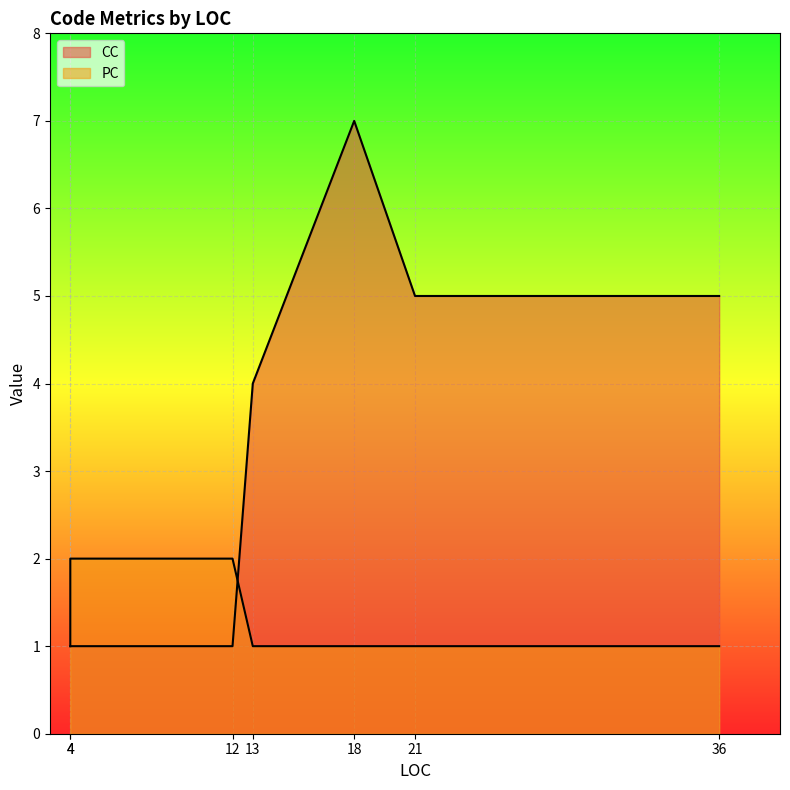

What is the difference between the CC values at 18 and 36?

2